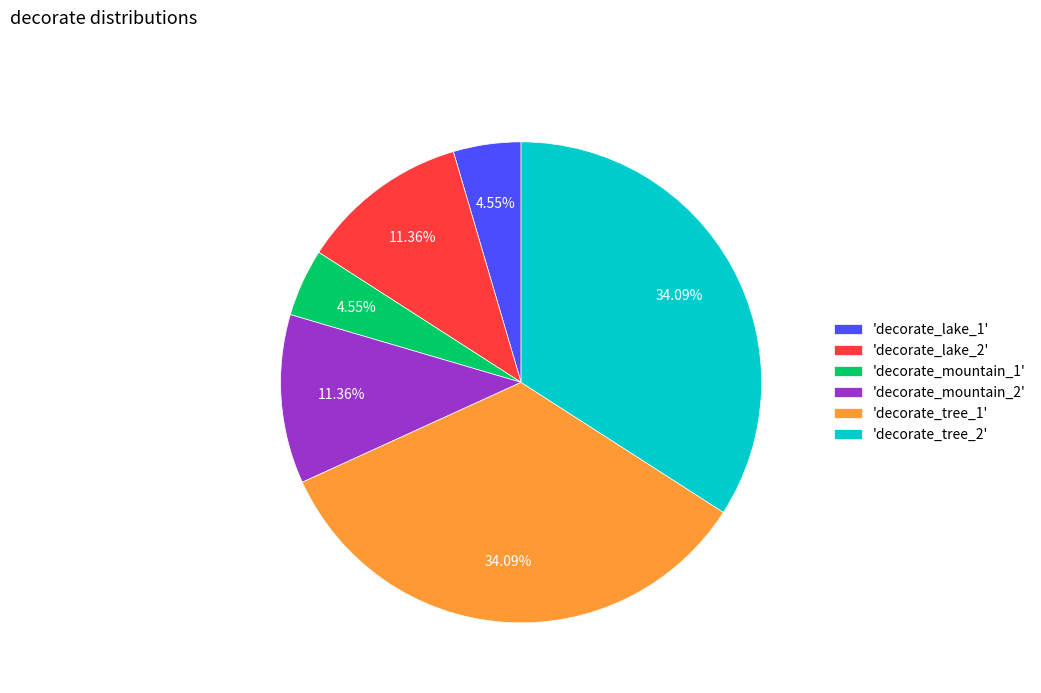

Does 'decorate_tree_1' represent more than half of the total?

No